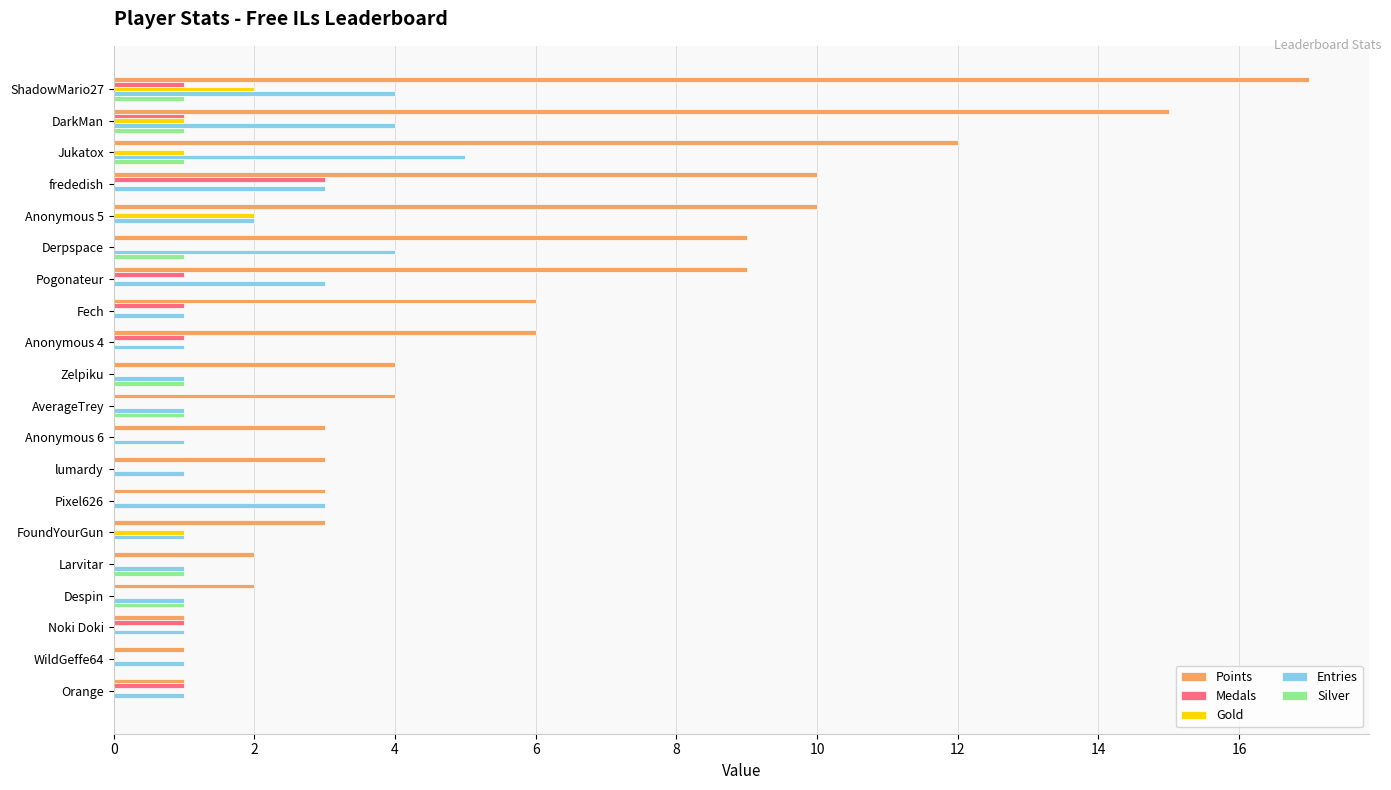

Is the value of Entries at Larvitar greater than the value of Medals at FoundYourGun?

Yes